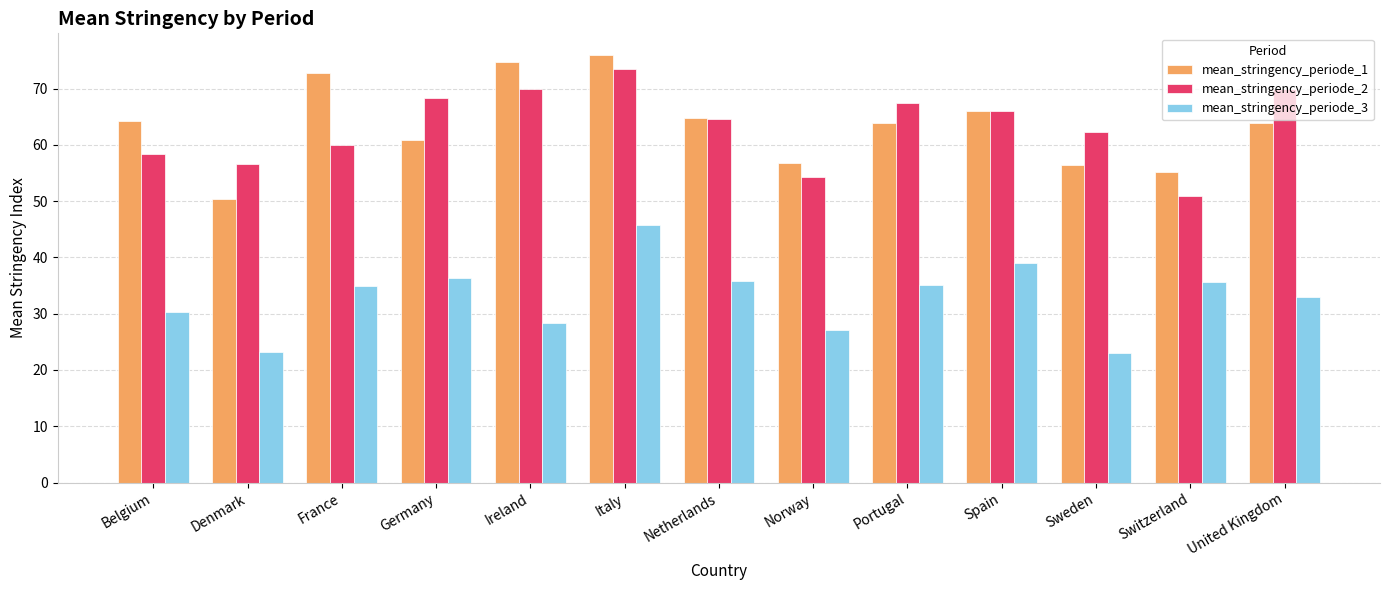

What is the sum of all mean_stringency_periode_3 values?

427.6